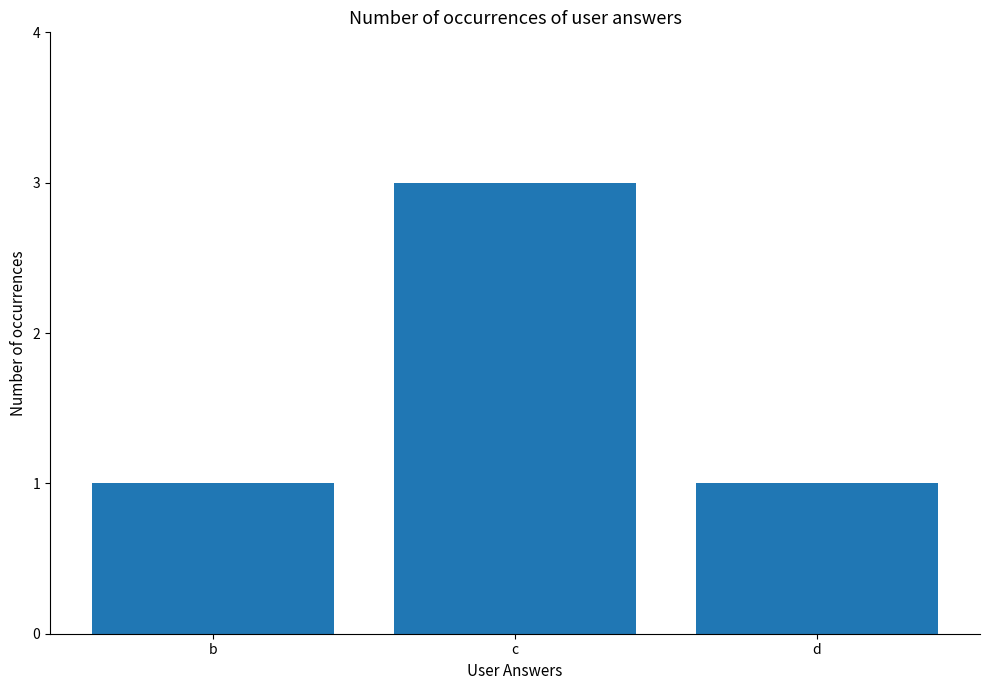

True or false: the data shows 3 at c.

True